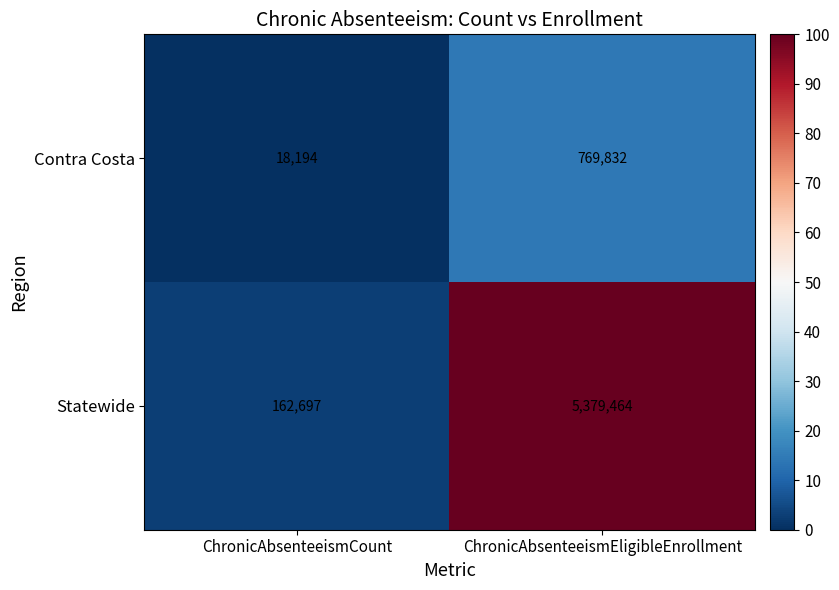

True or false: Statewide has a value of 9288574 at ChronicAbsenteeismEligibleEnrollment.

False